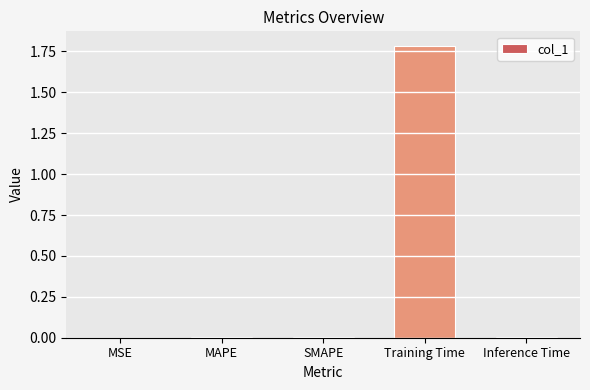

Between Training Time and MSE, which is larger?

Training Time